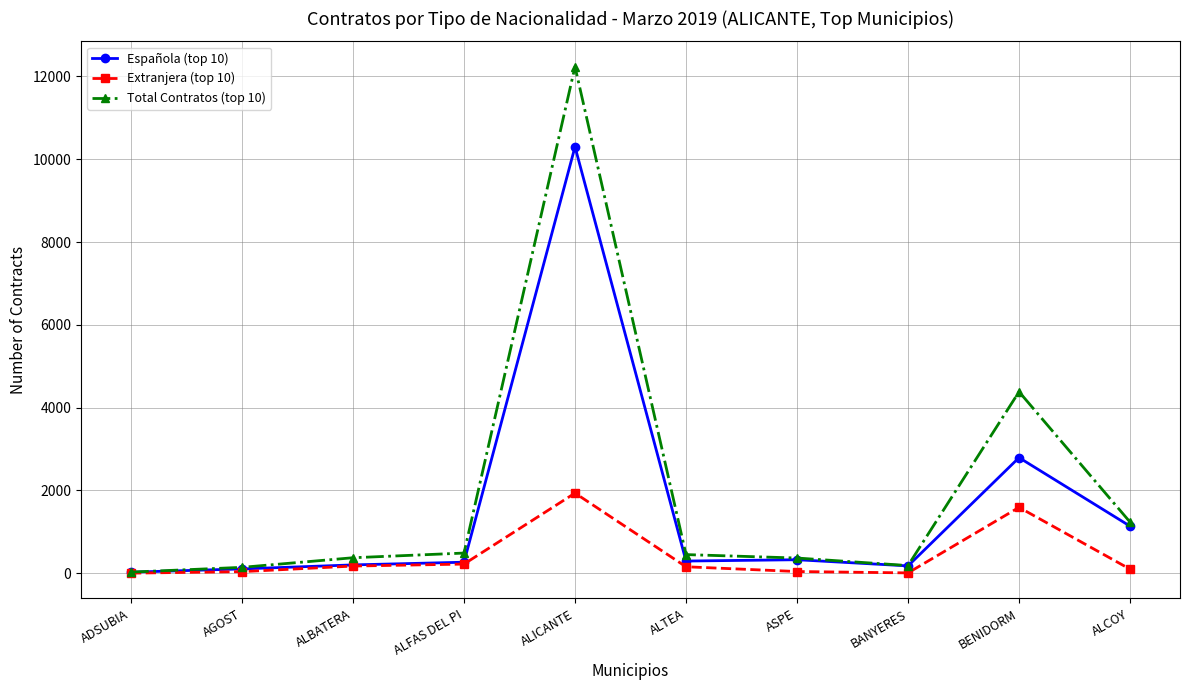

How many categories are shown in the chart?

10